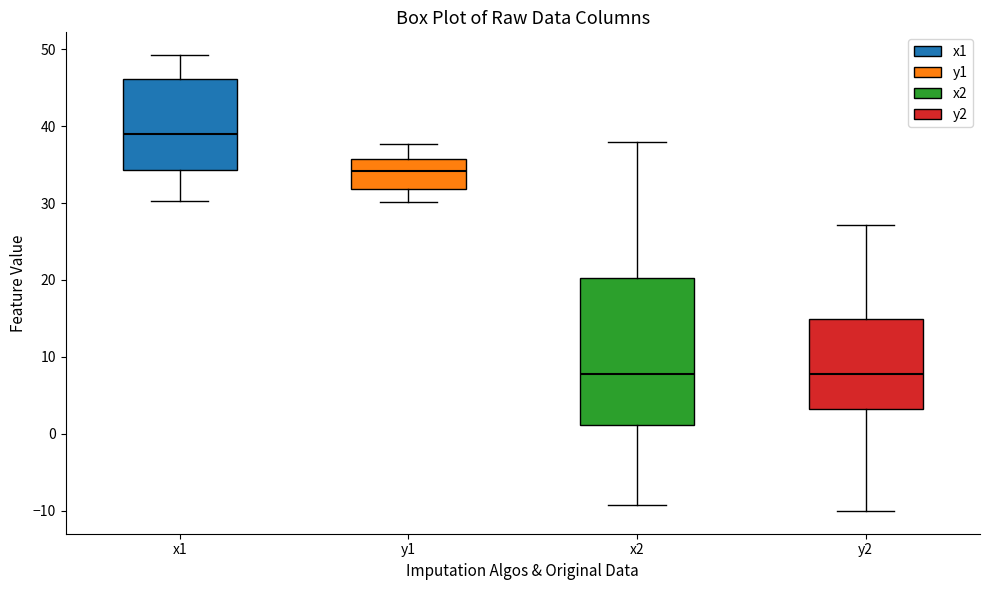

Which box is the tallest, from its lower edge to its upper edge?

x2